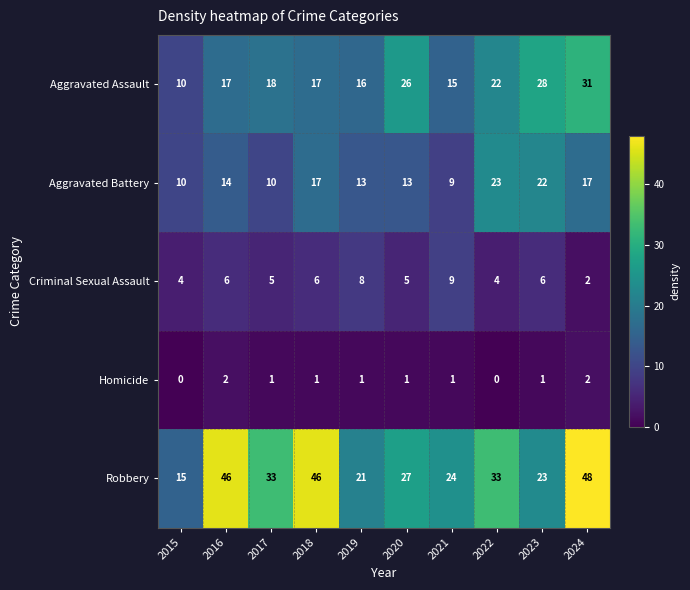

What is the spread (max minus min) of values at 2018?

45